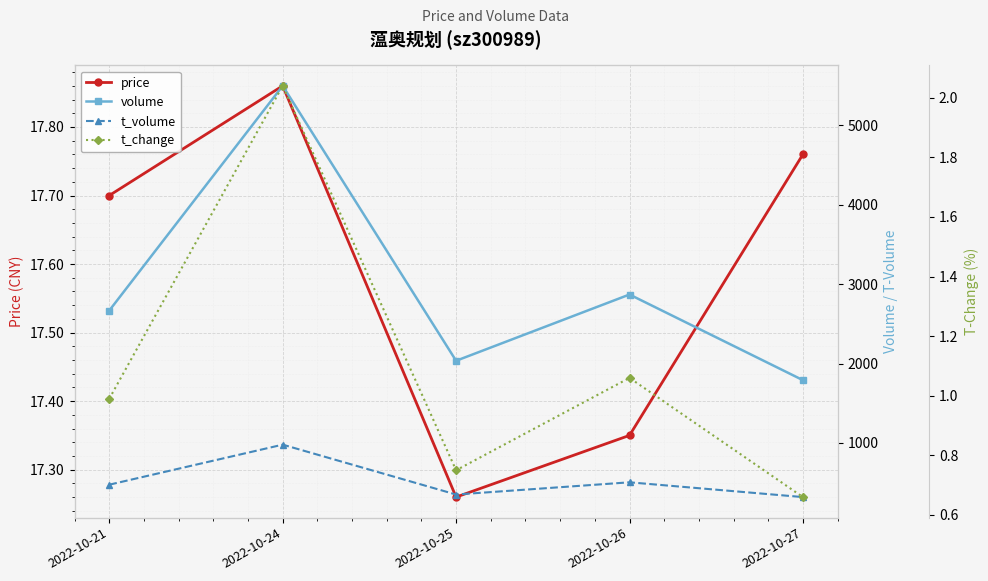

How many interior local peaks does the t_change series have?

2